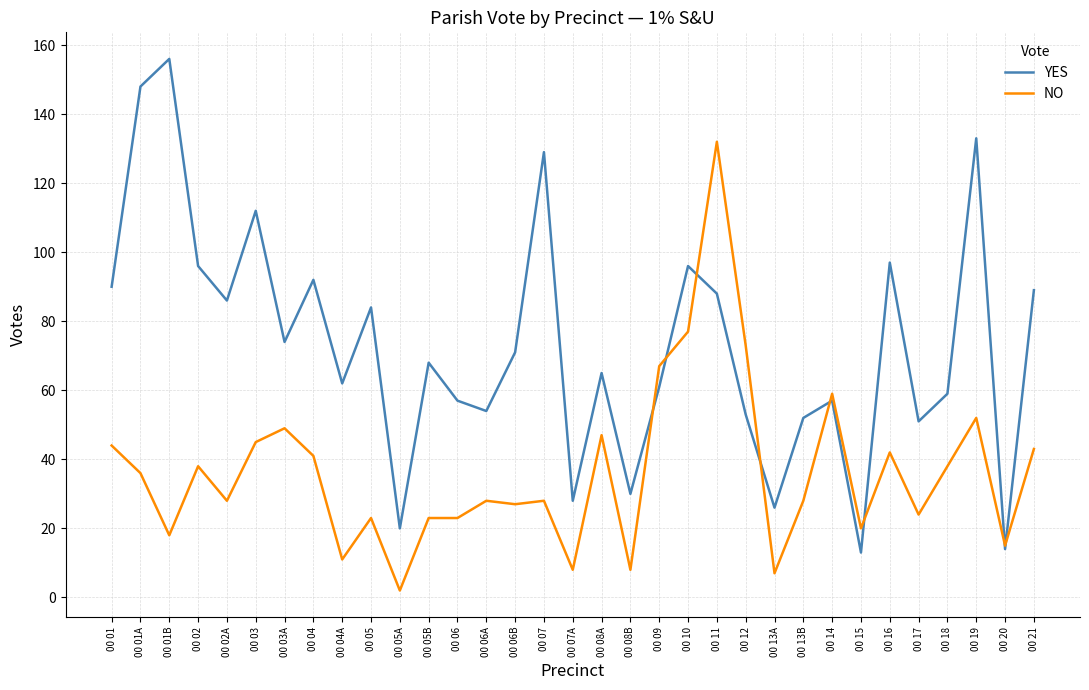

Where does the YES series first go above 68?

00 01